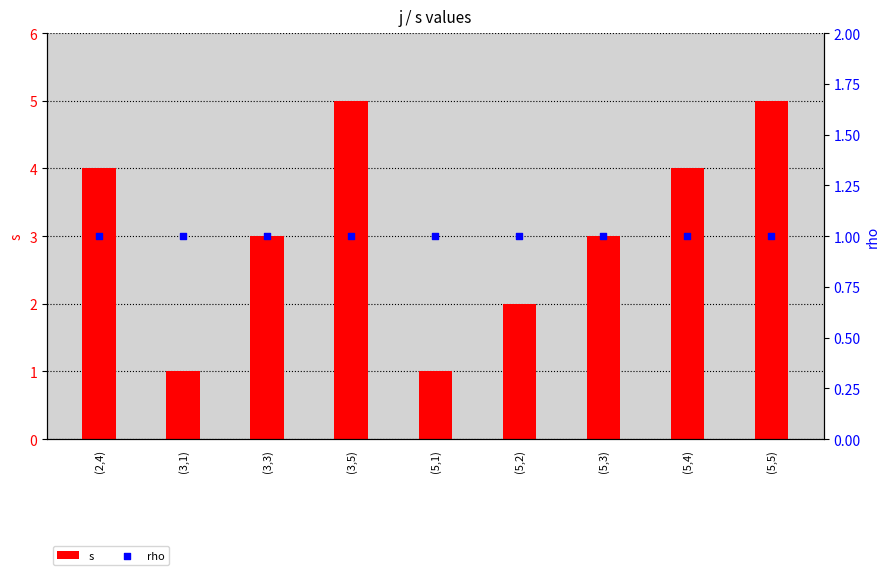

What are all the series names shown in the legend?

s, rho